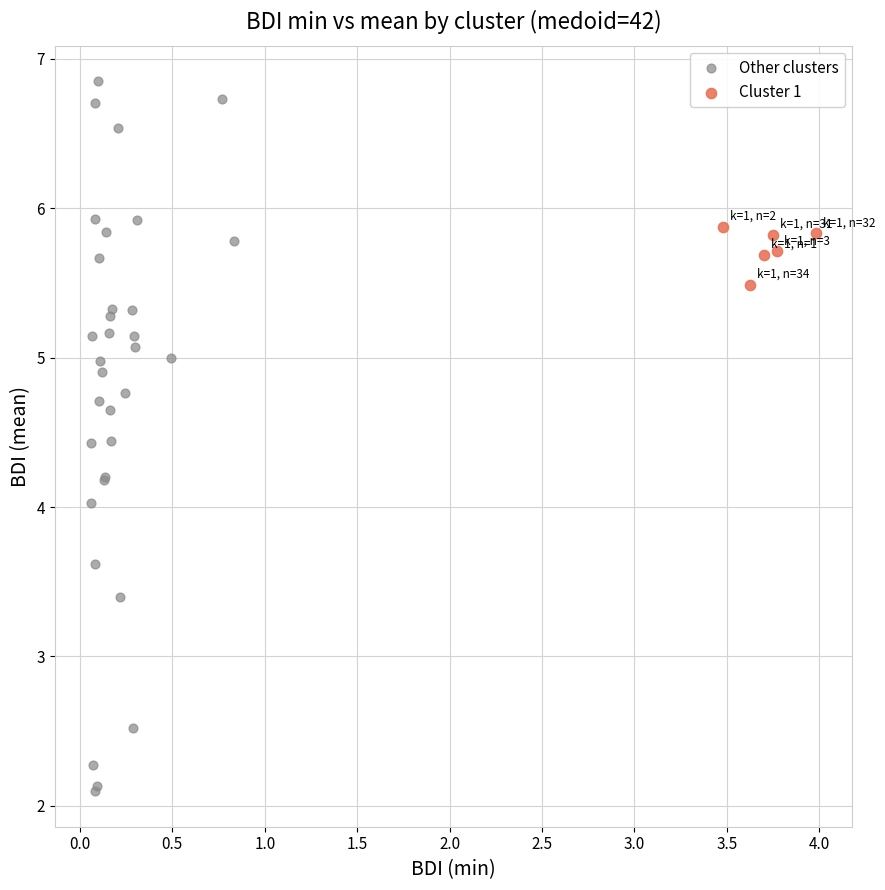

Which series contains the highest Y value?

Other clusters